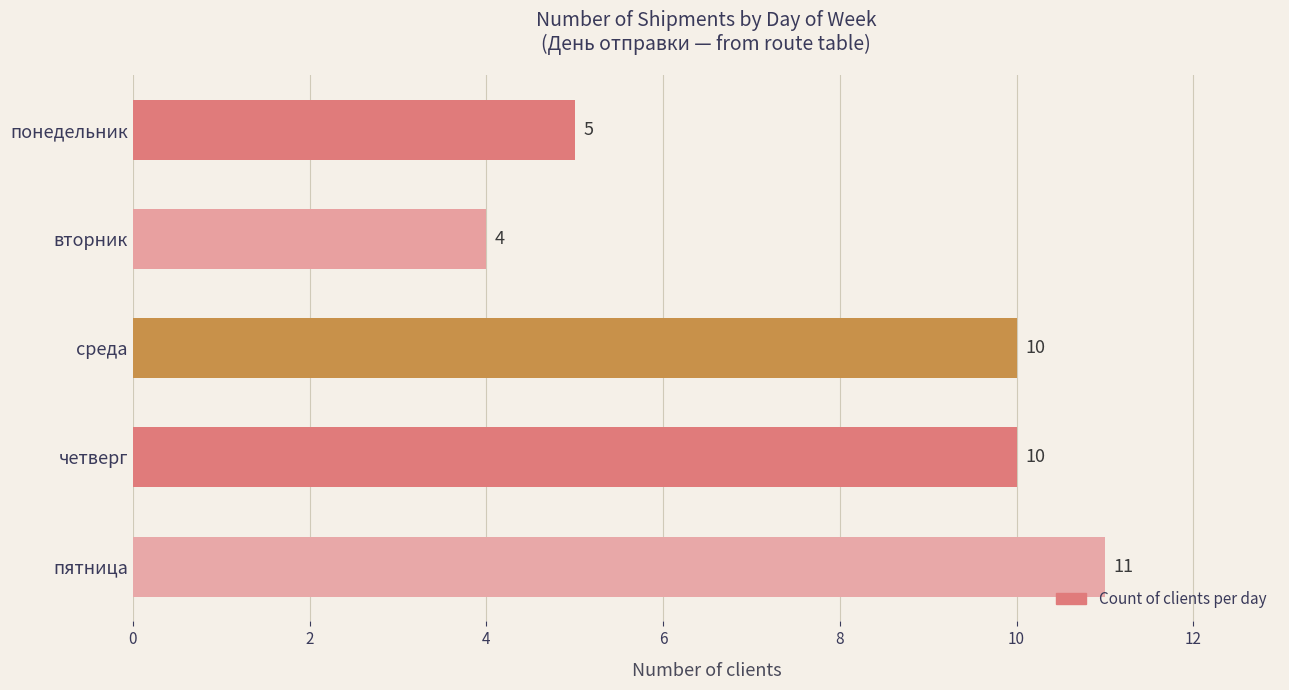

What is the difference between the maximum and minimum values?

7